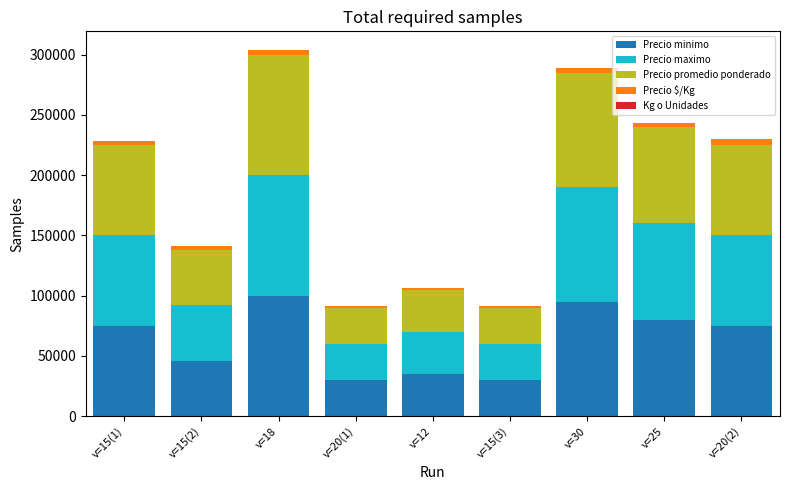

Which series has the largest total across all categories?

Precio minimo